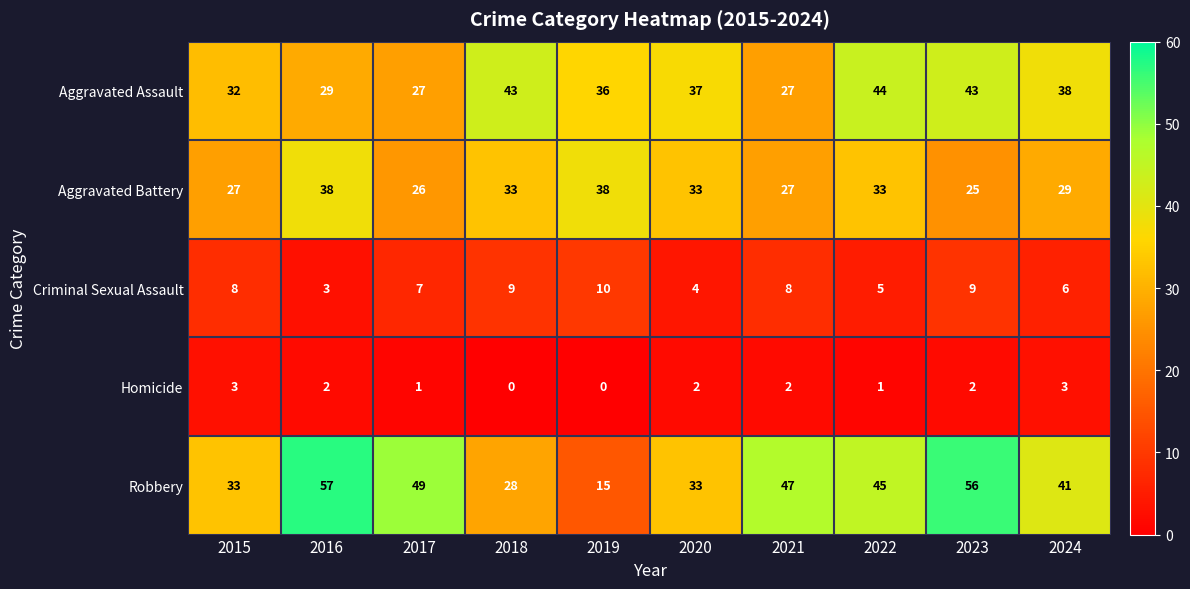

At how many categories does at least one series exceed 35?

9